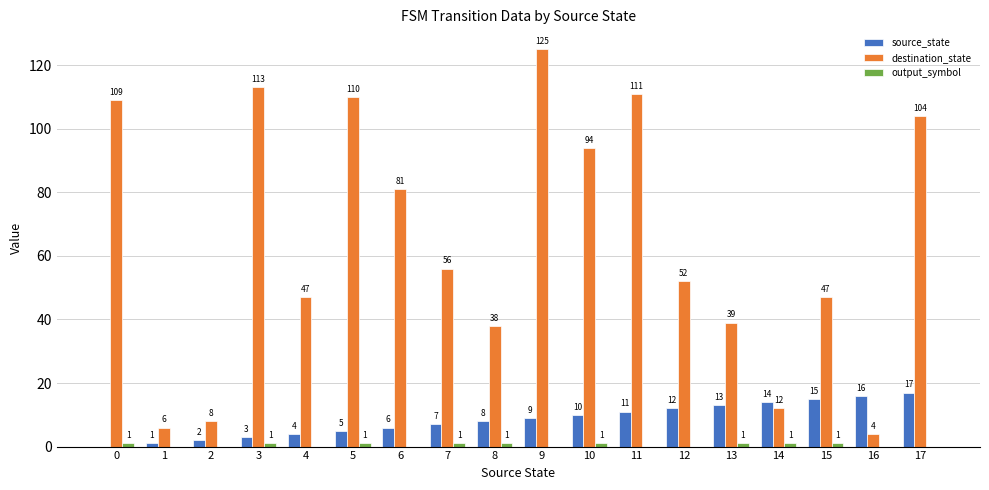

At which label does source_state reach its peak?

17